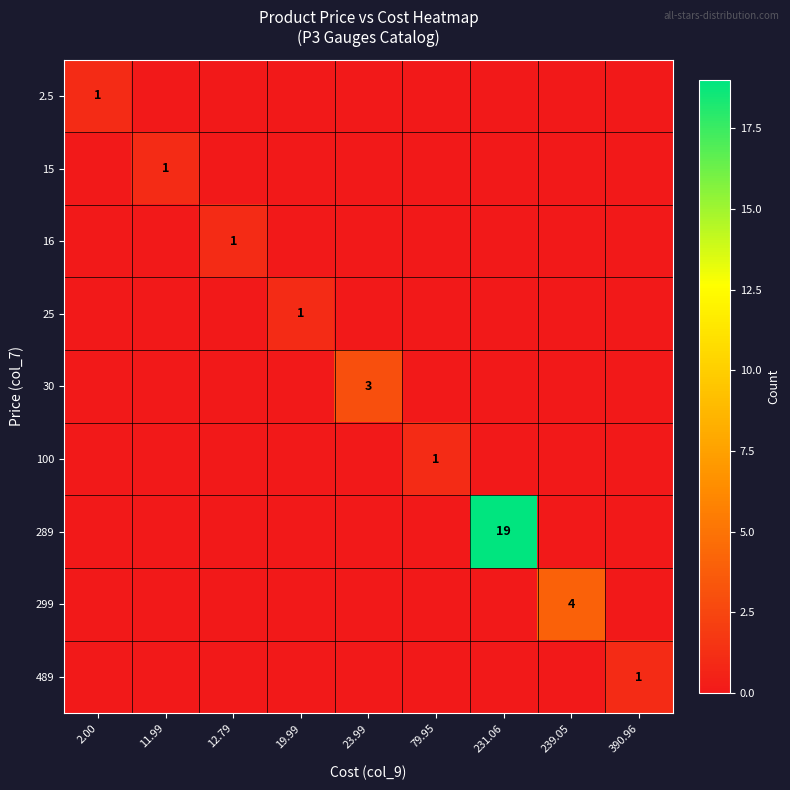

Is it true that 100 equals 1 at 79.95?

True